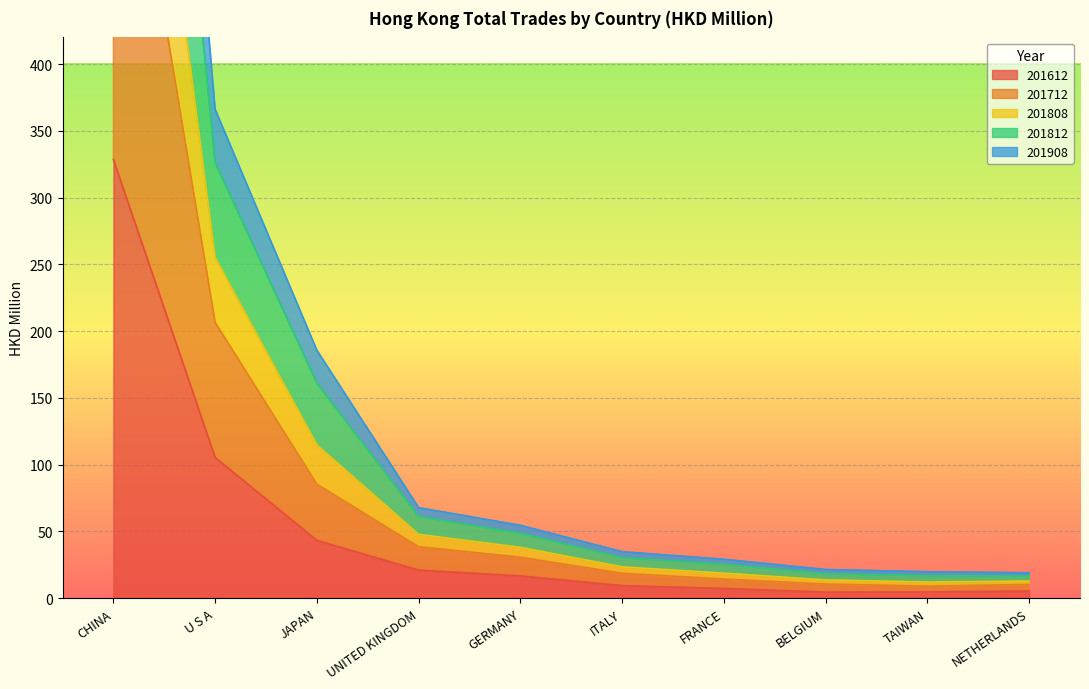

What is the spread (max minus min) of values at NETHERLANDS?

13.6